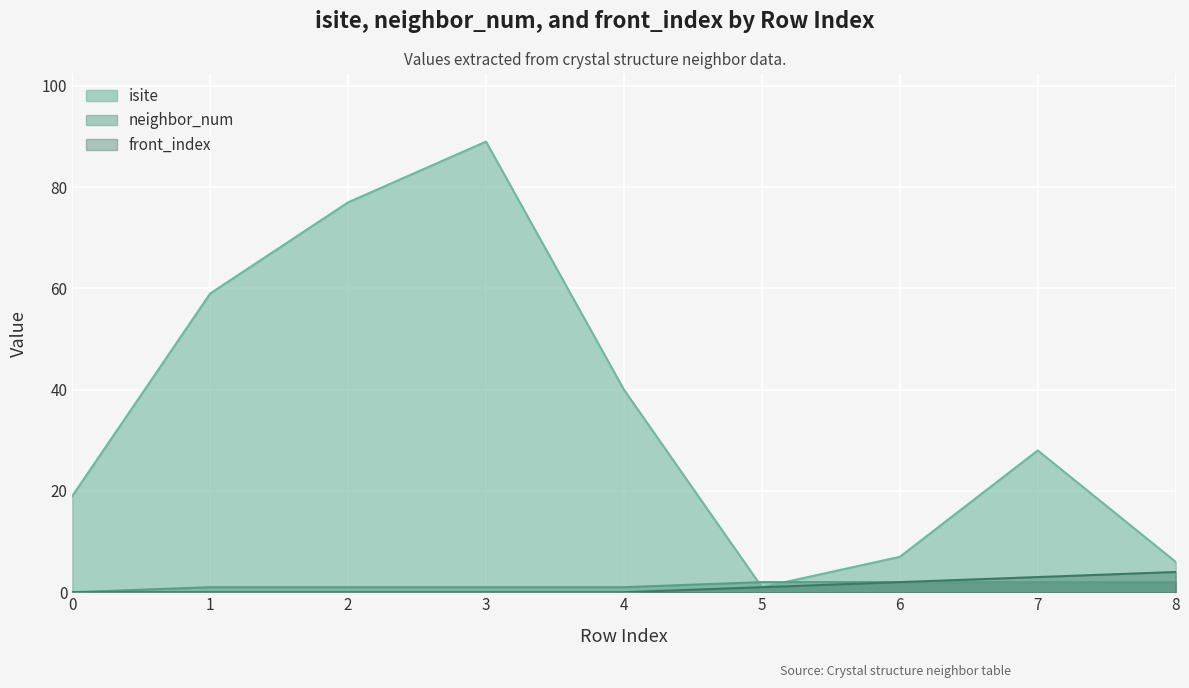

How many interior local valleys does the isite series have?

1